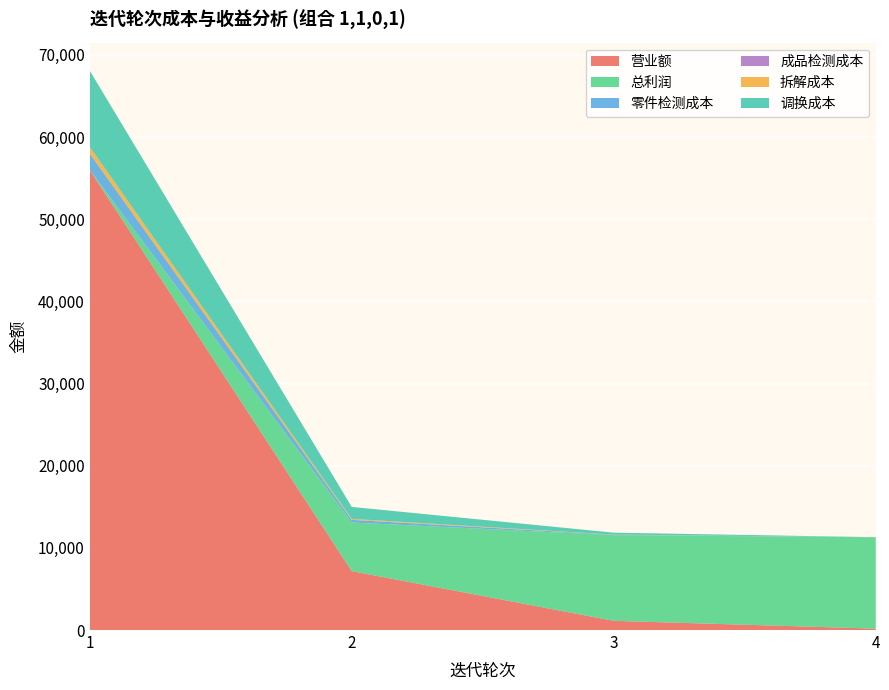

Reading left to right, transcribe all the data shown in this chart.

营业额: 56000	7168	1120	168
总利润: 0	5920	10425	11123
零件检测成本: 2000	320	50	8
成品检测成本: 0	0	0	0
拆解成本: 800	125	20	0
调换成本: 9280	1450	232	0